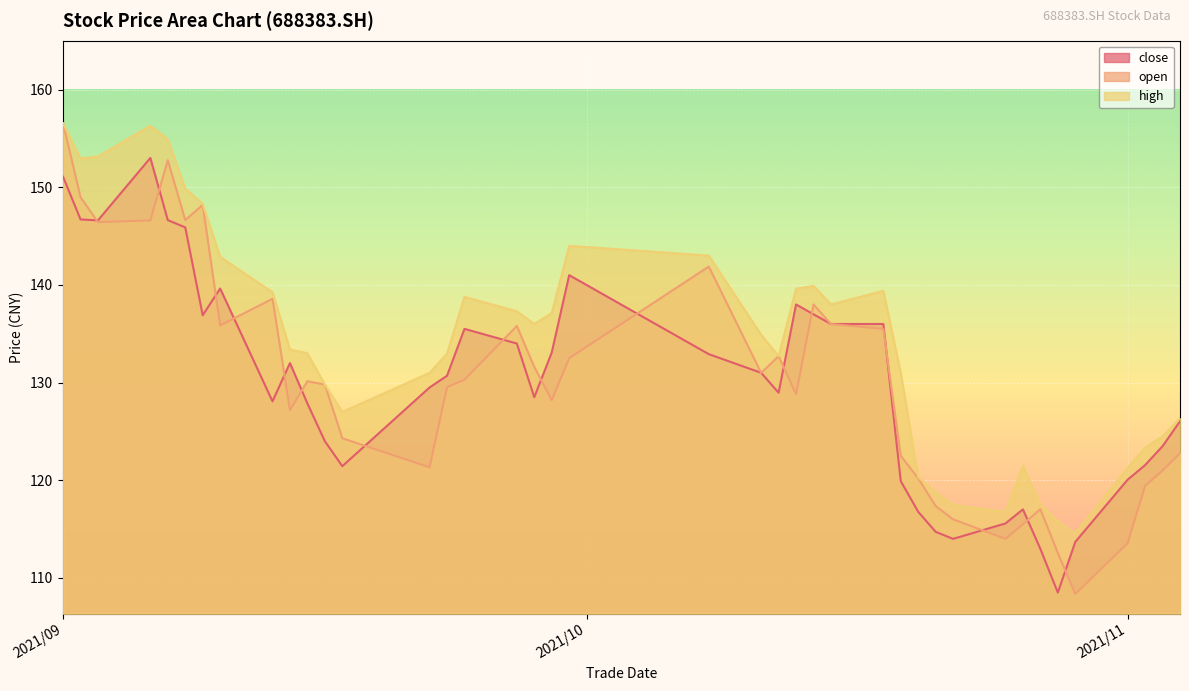

What is the greatest value displayed?

156.5